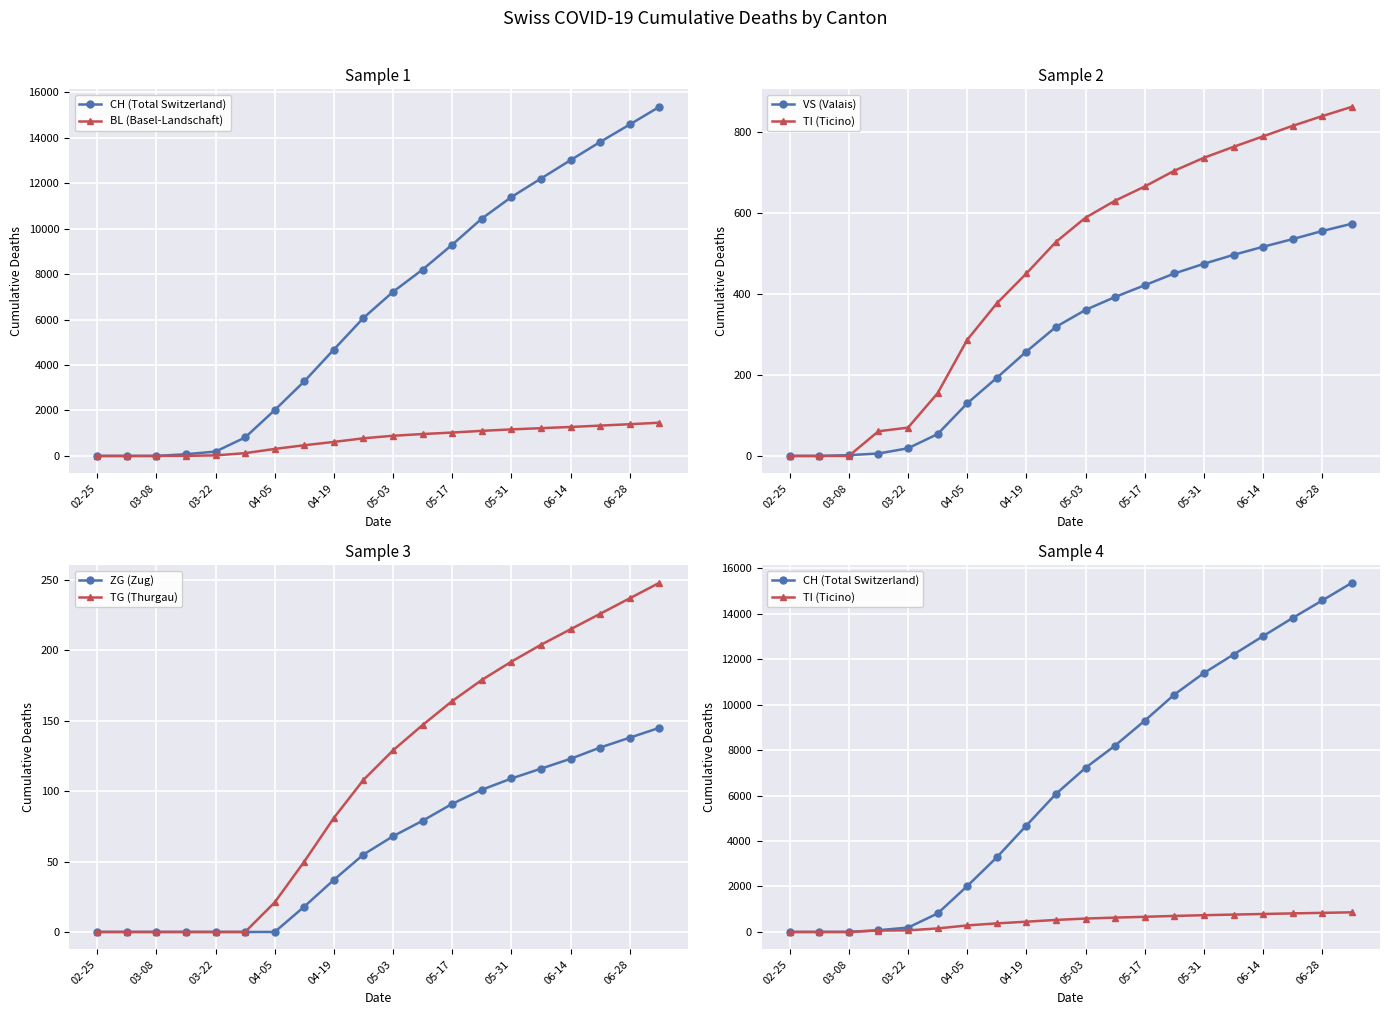

True or false: ZG (Zug) and BL (Basel-Landschaft) cross at least once.

False